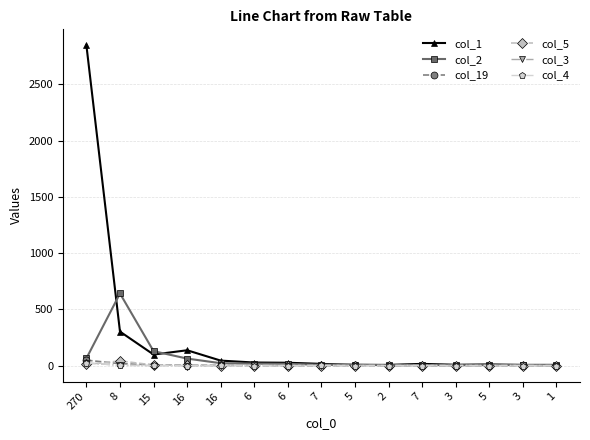

True or false: col_5 and col_1 intersect in this chart.

False